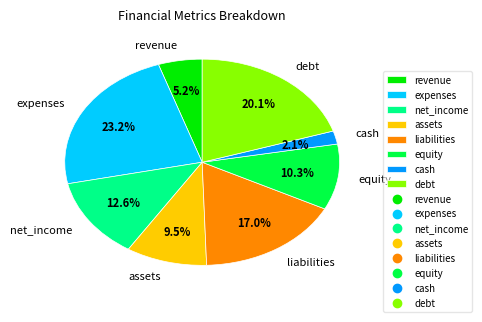

What is the largest slice in the pie chart?

expenses